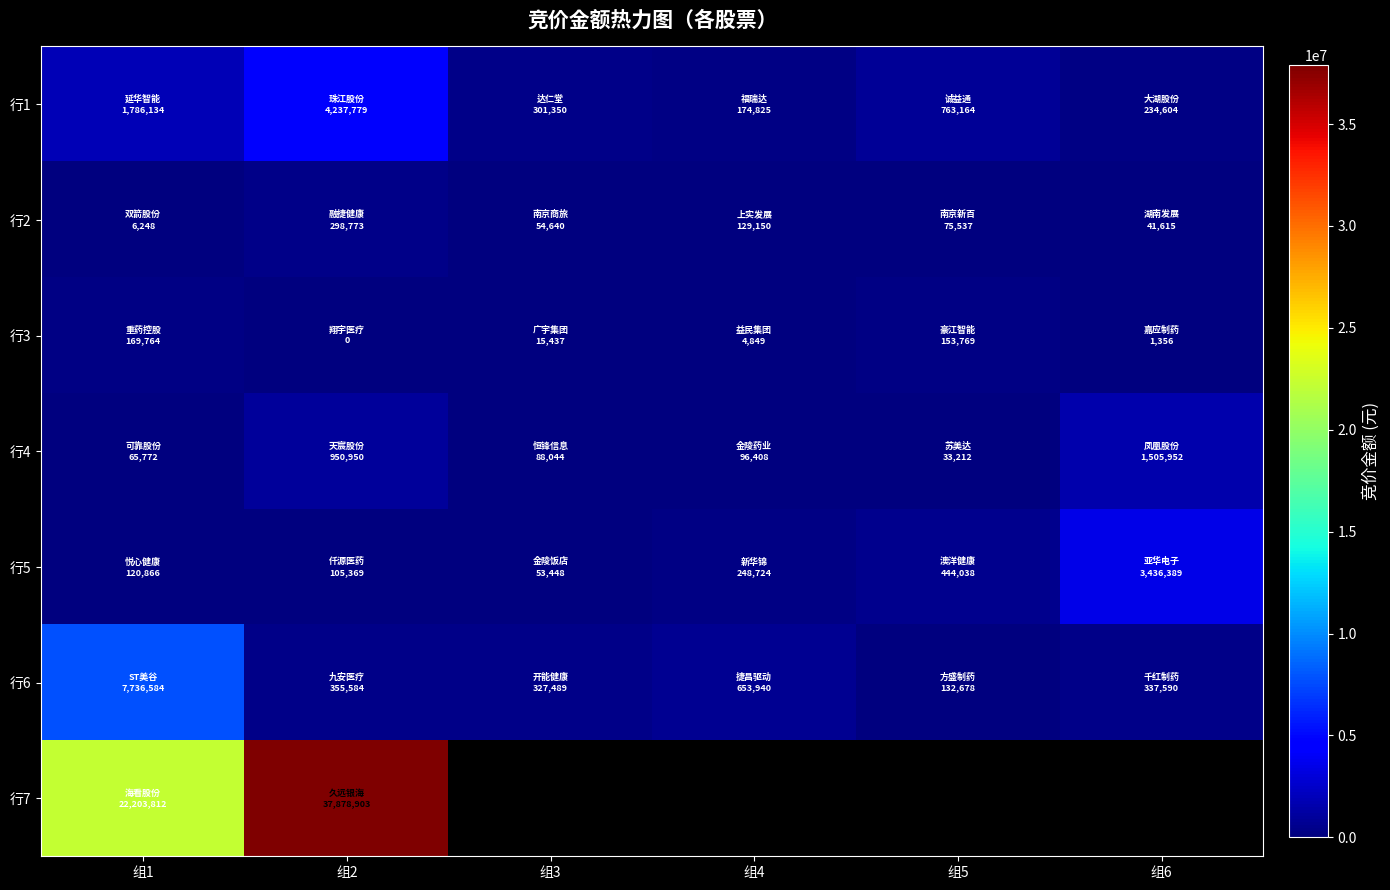

Is it true that 行6 equals 82601.1 at 组5?

False